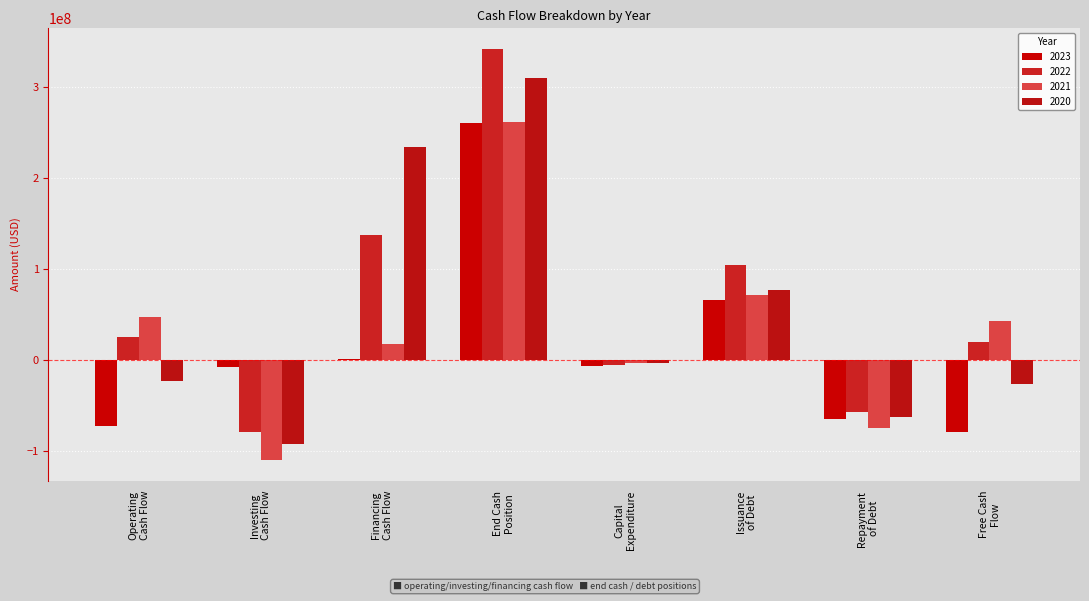

Reading right to left, what are all the values shown in this chart?

2023: Free Cash
Flow=-79999000	Repayment
of Debt=-64959000	Issuance
of Debt=65819000	Capital
Expenditure=-6583000	End Cash
Position=260932000	Financing
Cash Flow=687000	Investing
Cash Flow=-8459000	Operating
Cash Flow=-73416000
2022: Free Cash
Flow=19437000	Repayment
of Debt=-57085000	Issuance
of Debt=104748000	Capital
Expenditure=-5632000	End Cash
Position=342025000	Financing
Cash Flow=137763000	Investing
Cash Flow=-79455000	Operating
Cash Flow=25069000
2021: Free Cash
Flow=42971000	Repayment
of Debt=-74950000	Issuance
of Debt=70658000	Capital
Expenditure=-4119000	End Cash
Position=262033000	Financing
Cash Flow=17272000	Investing
Cash Flow=-110746000	Operating
Cash Flow=47090000
2020: Free Cash
Flow=-26934000	Repayment
of Debt=-63402000	Issuance
of Debt=76458000	Capital
Expenditure=-3446000	End Cash
Position=309615000	Financing
Cash Flow=233595000	Investing
Cash Flow=-92445000	Operating
Cash Flow=-23488000